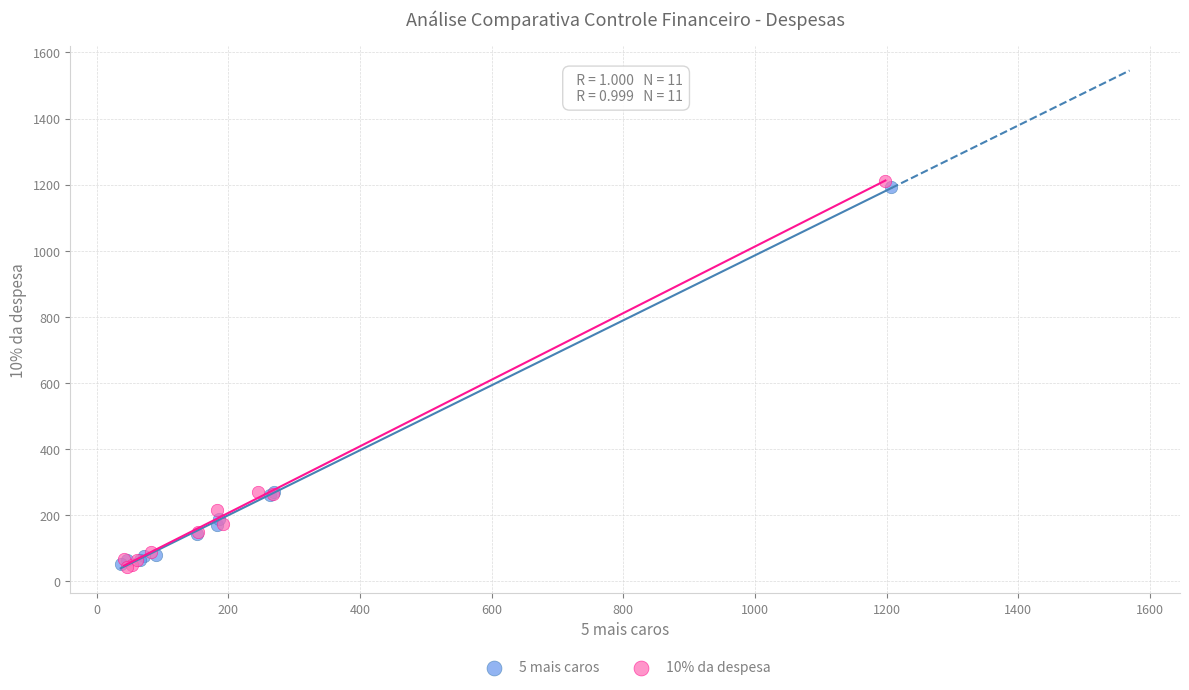

Which series has the largest Y range (max minus min)?

10% da despesa